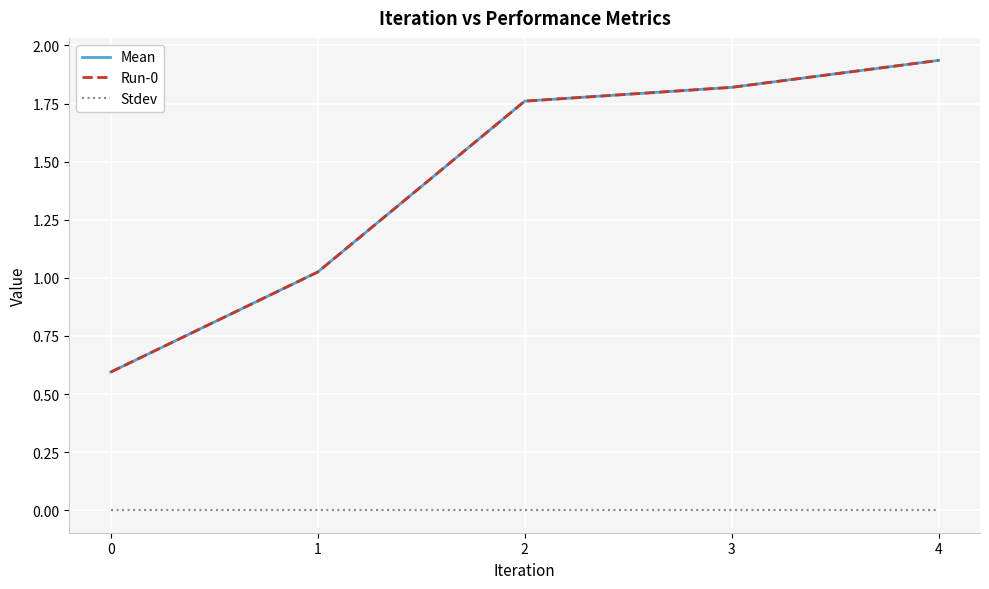

What is the spread (max minus min) of values at 4?

1.9